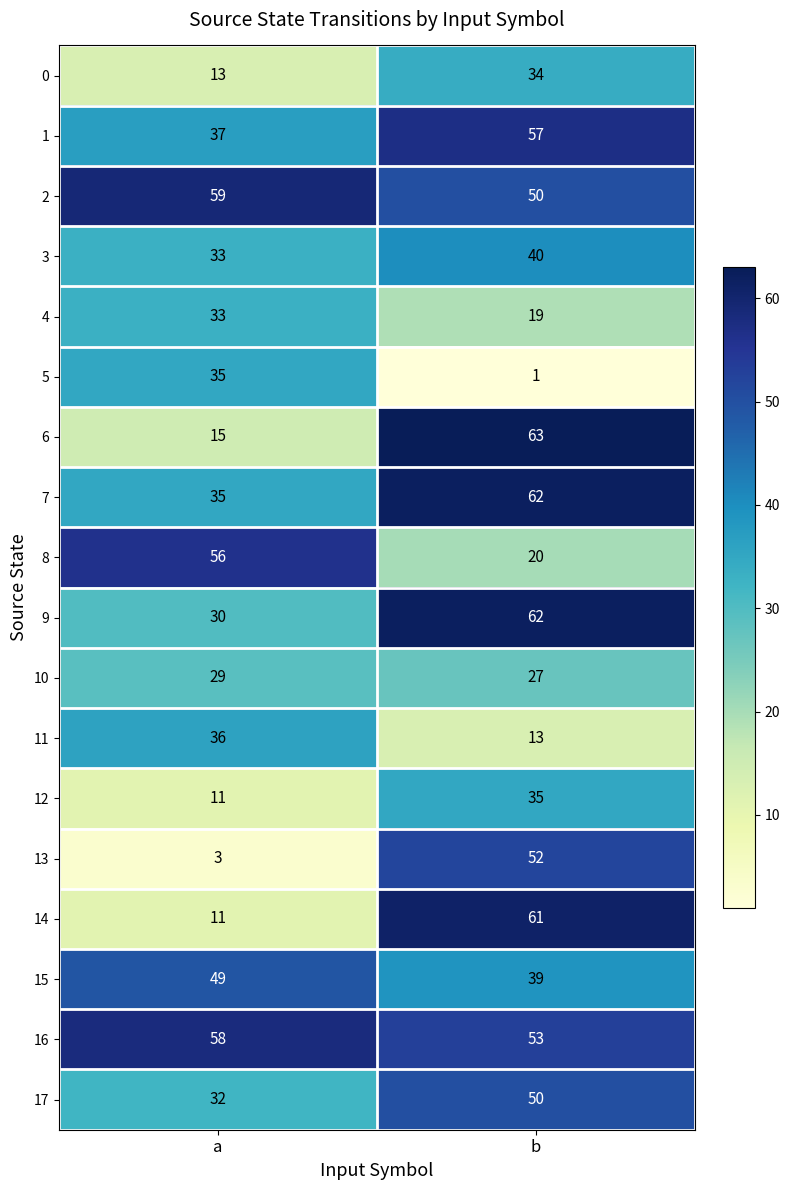

The value of 11 at a is 50. True or false?

False